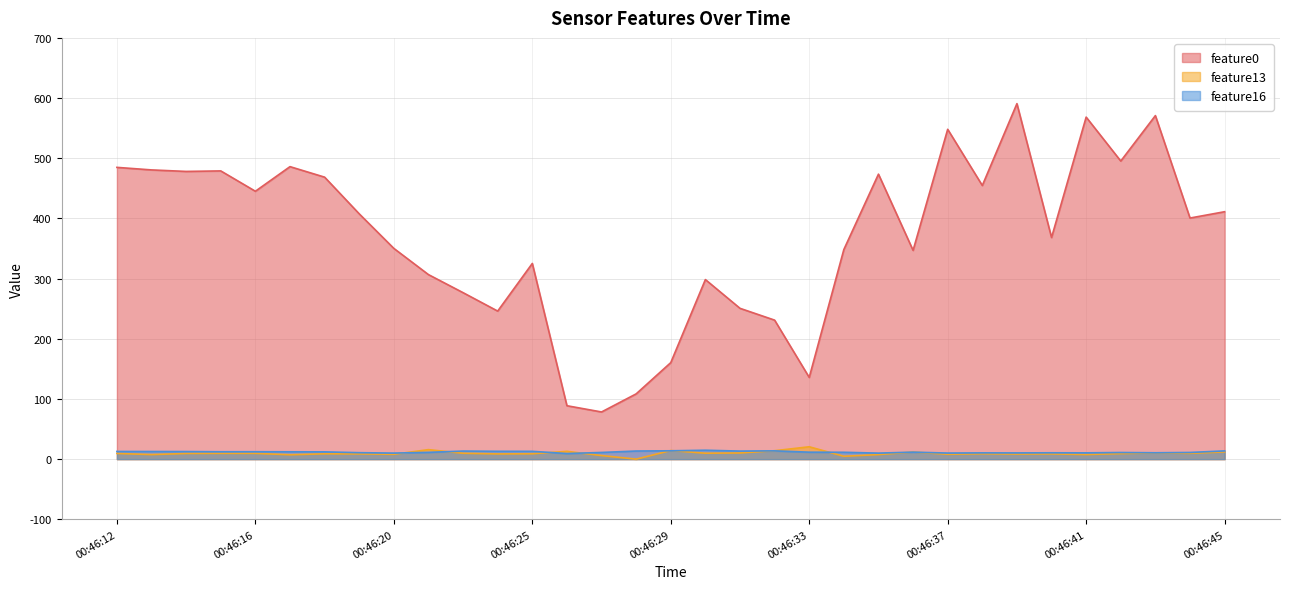

How many data points in feature16 are less than 11?

10